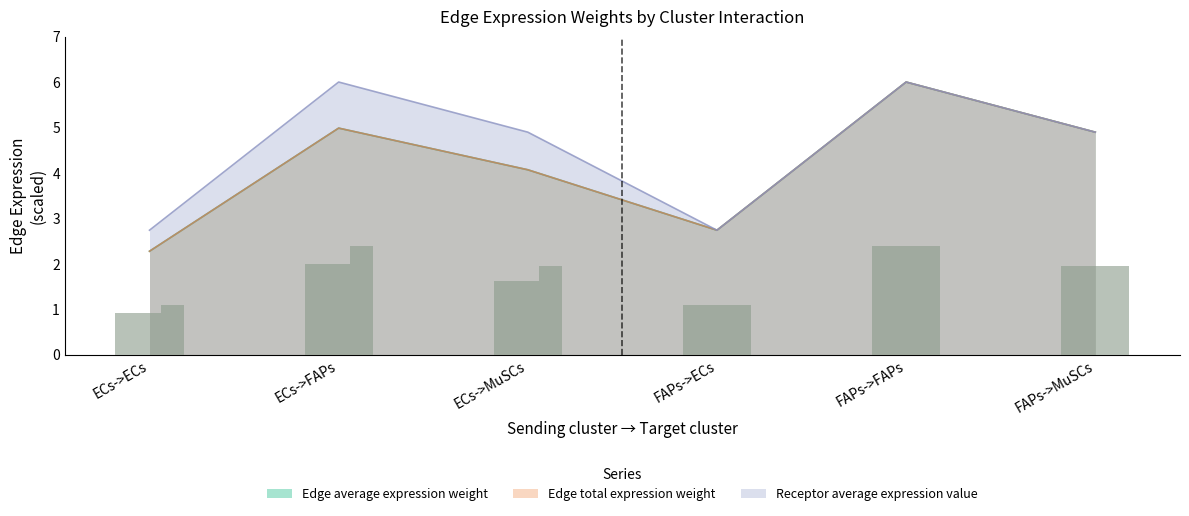

What is the approximate value of Receptor average expression value at FAPs->FAPs?

6.0